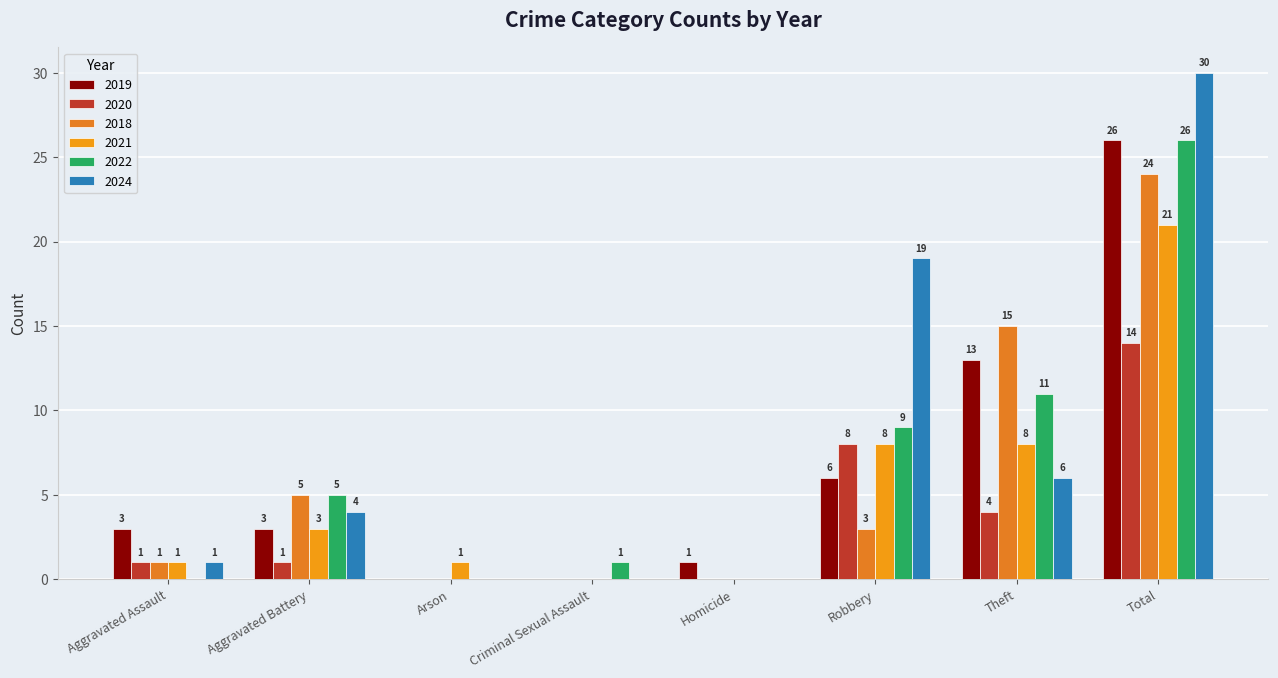

Are the bars grouped side by side (vs. stacked)?

Yes